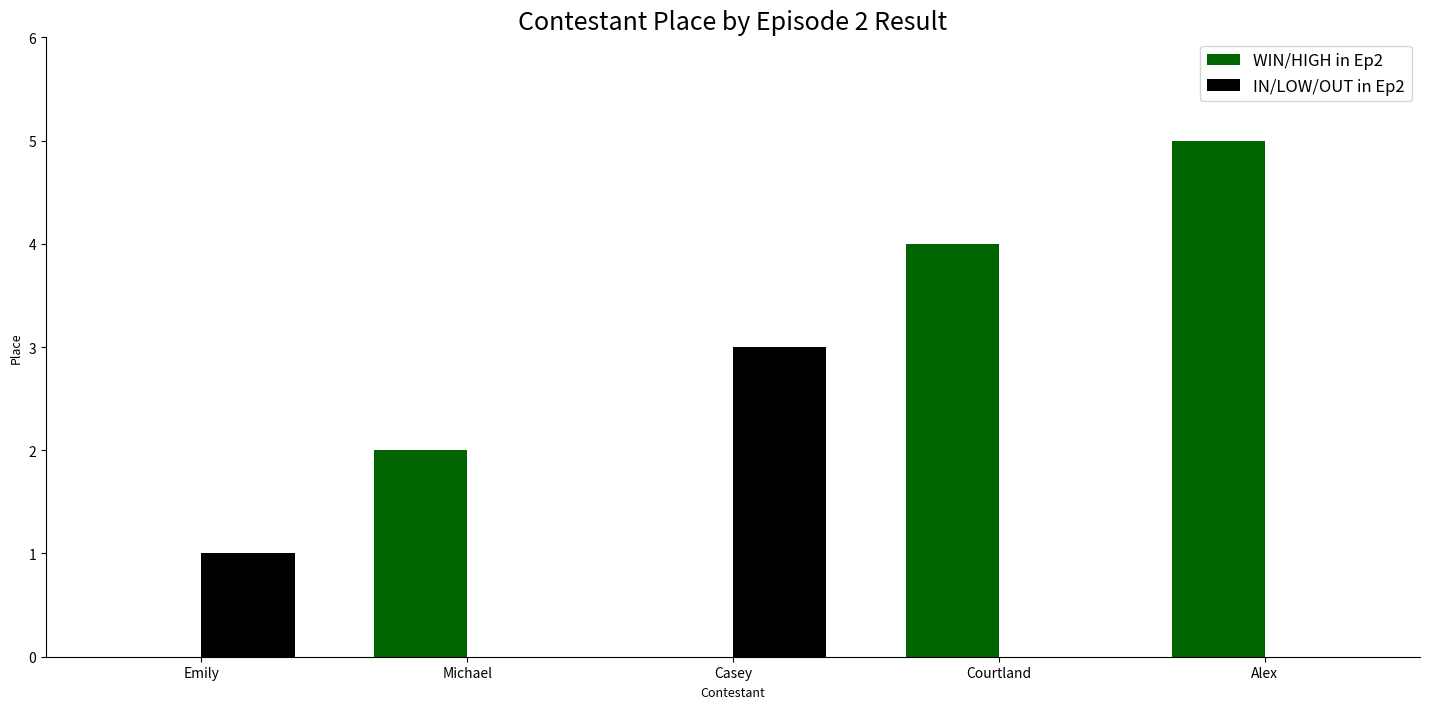

The value of WIN/HIGH in Ep2 at Courtland is 1. True or false?

False